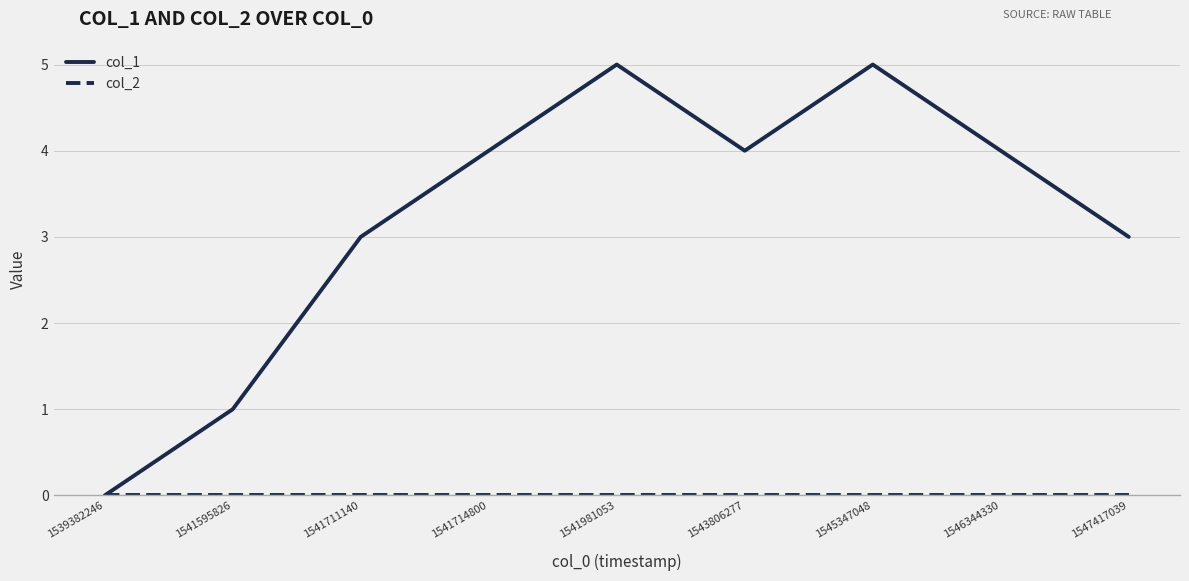

True or false: col_1 has more than 2 interior local peaks.

False